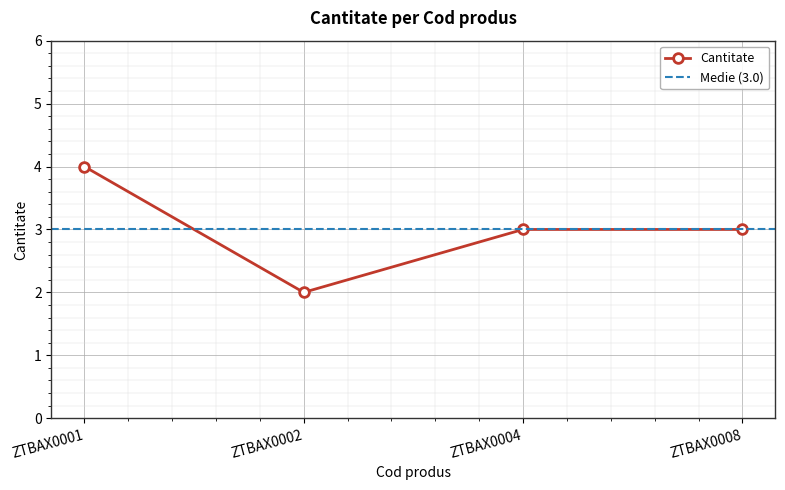

What value does the data have at ZTBAX0001?

4